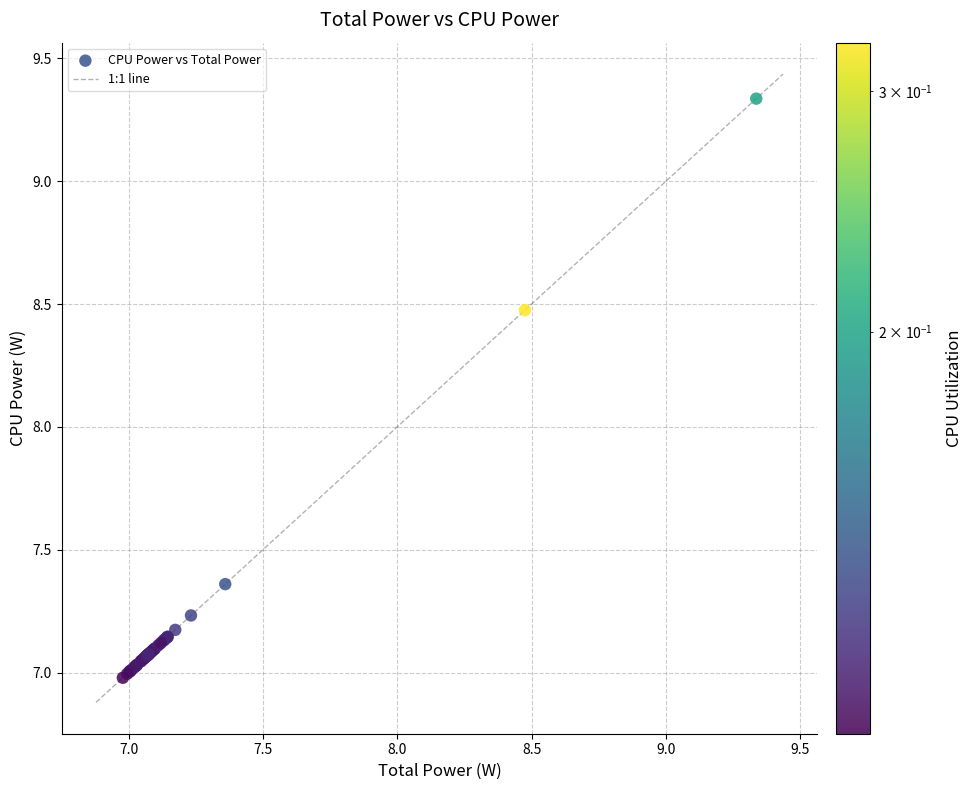

What Y value in the scatter plot is closest to 8?

8.5